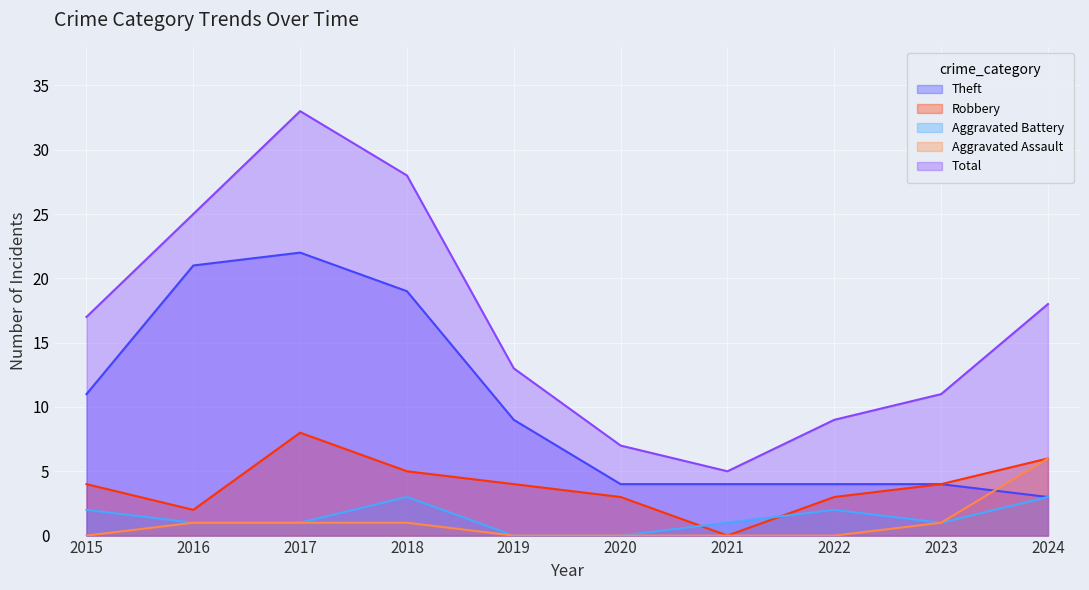

The Aggravated Battery series shows 3 at 2015. True or false?

False